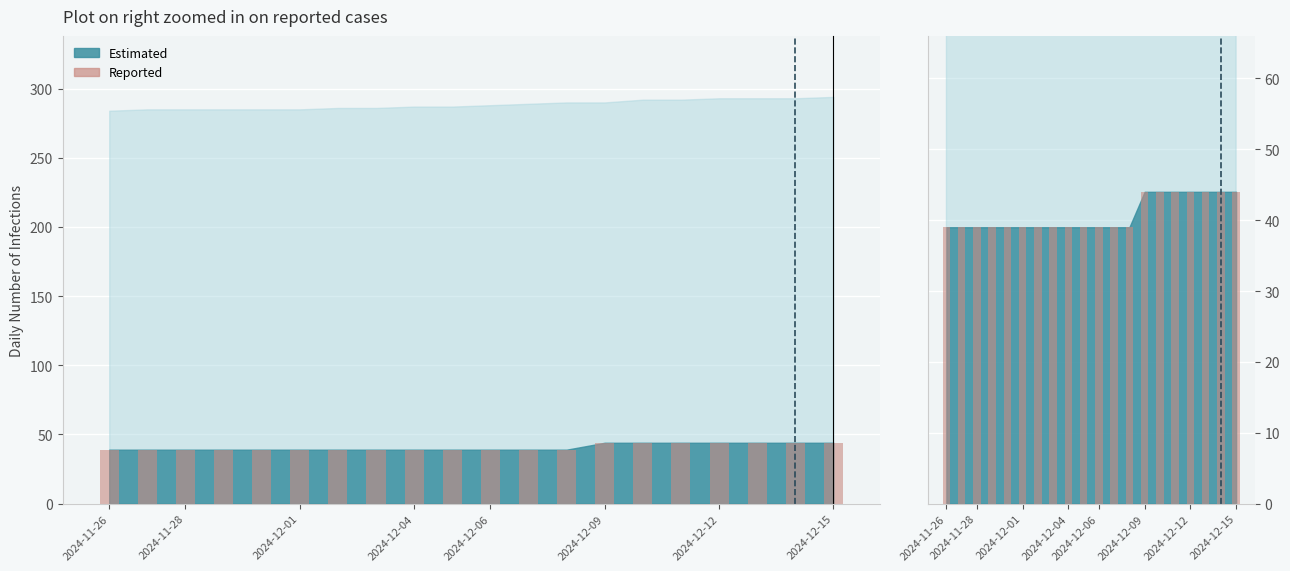

Where is the data nearest to the value 41?

2024-11-26